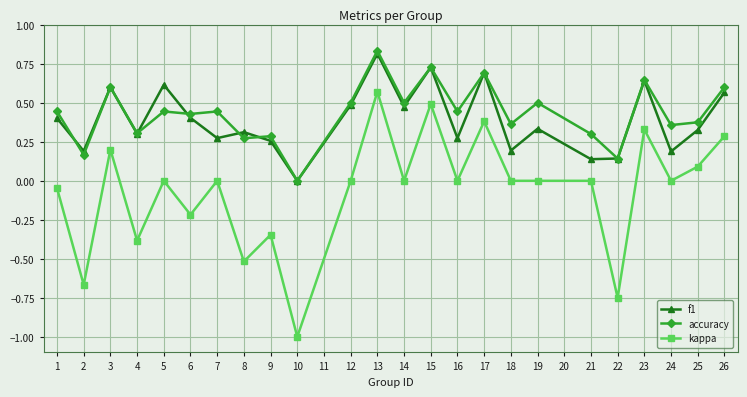

True or false: accuracy and kappa cross at least once.

False